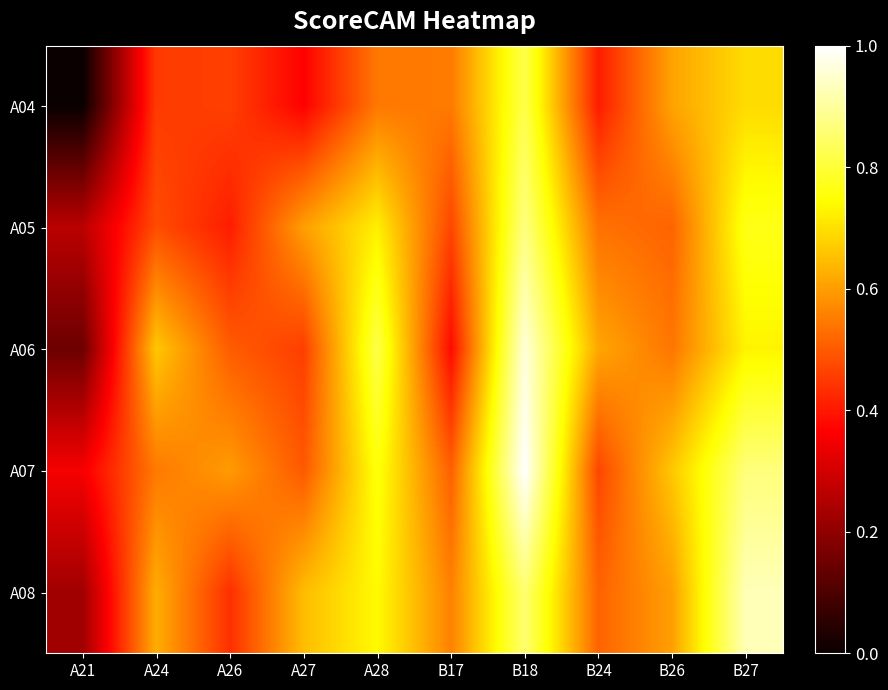

Rank the series by their maximum value, from highest to lowest.

A07, A06, A08, A05, A04